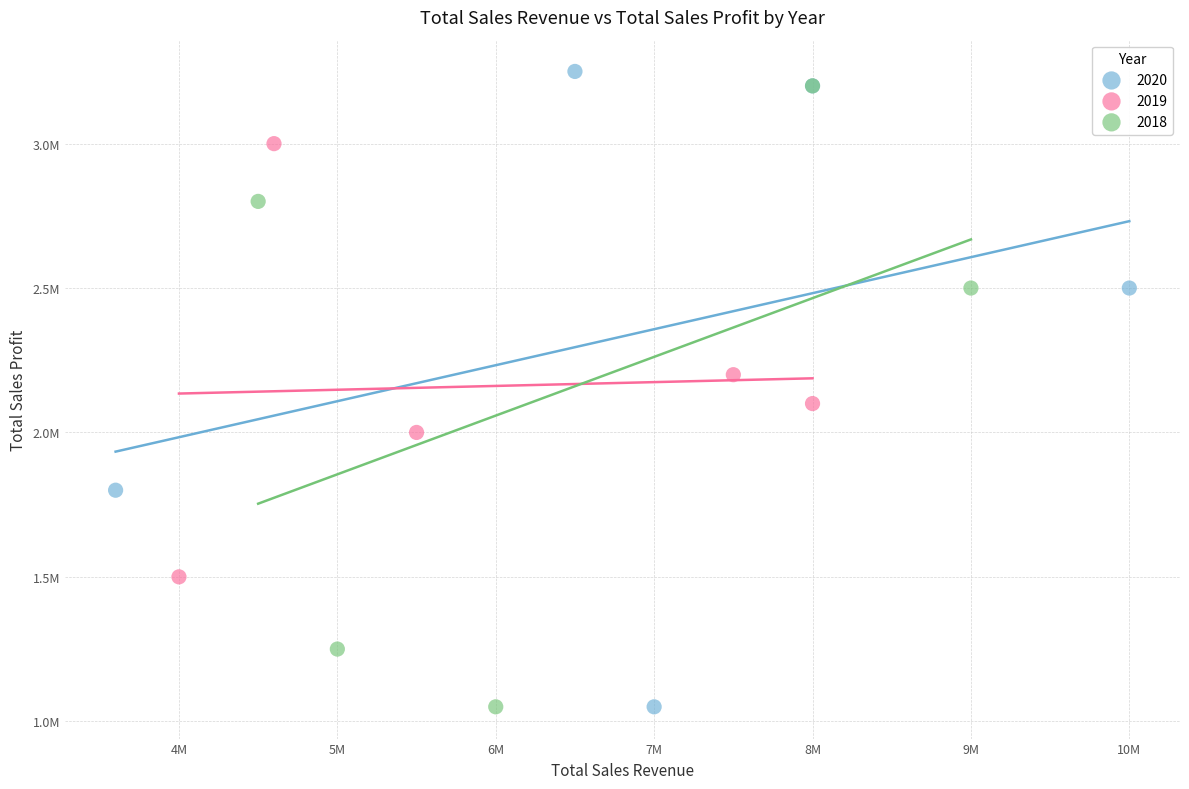

What are all the series names shown in the legend?

2020, 2019, 2018